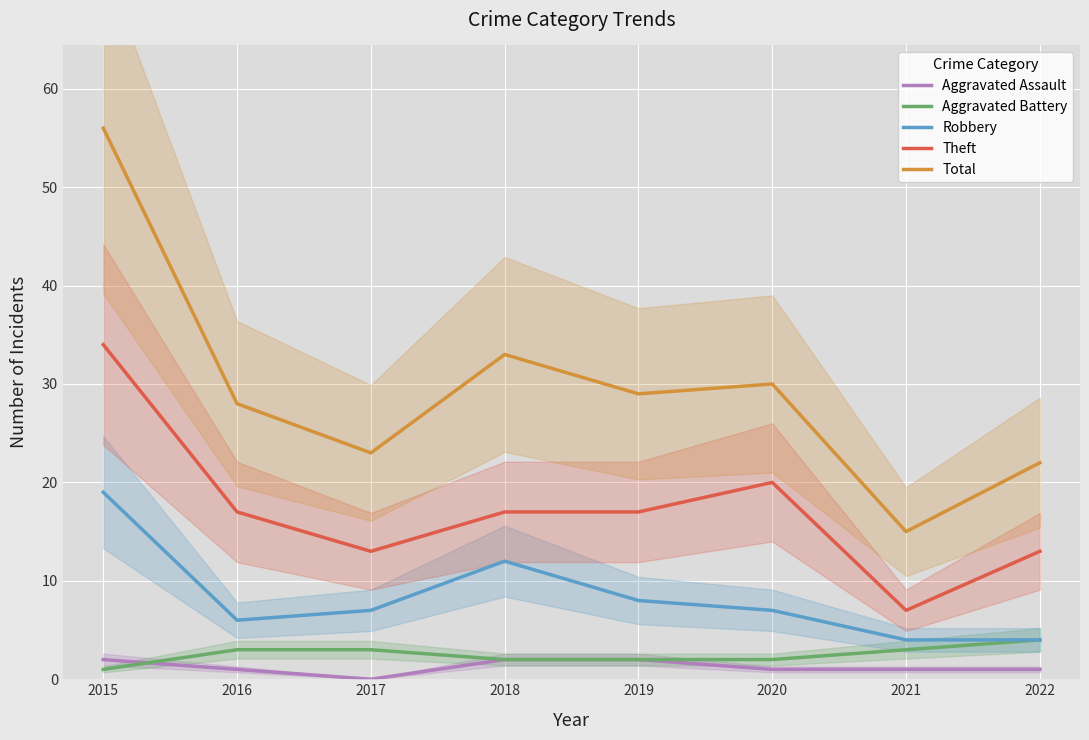

True or false: Robbery and Aggravated Assault cross at least once.

False